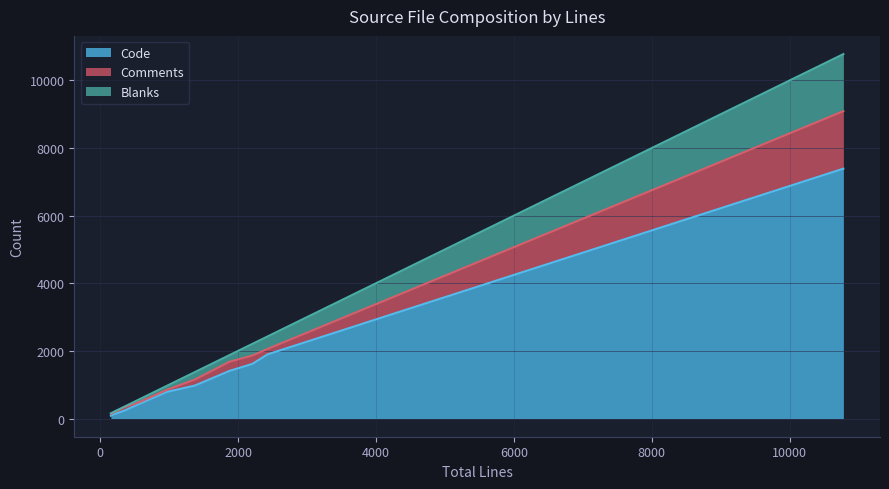

How many lines are shown in the chart?

3